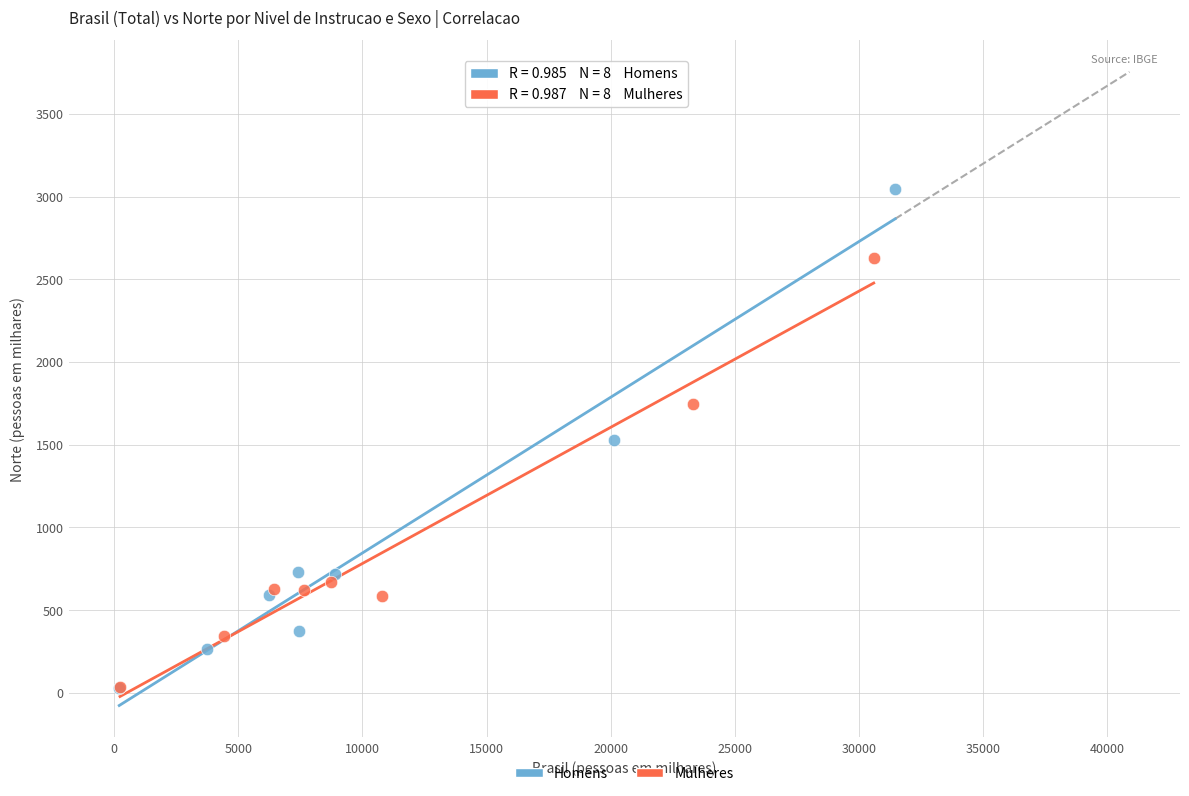

Which series has the widest spread of Y values?

Homens